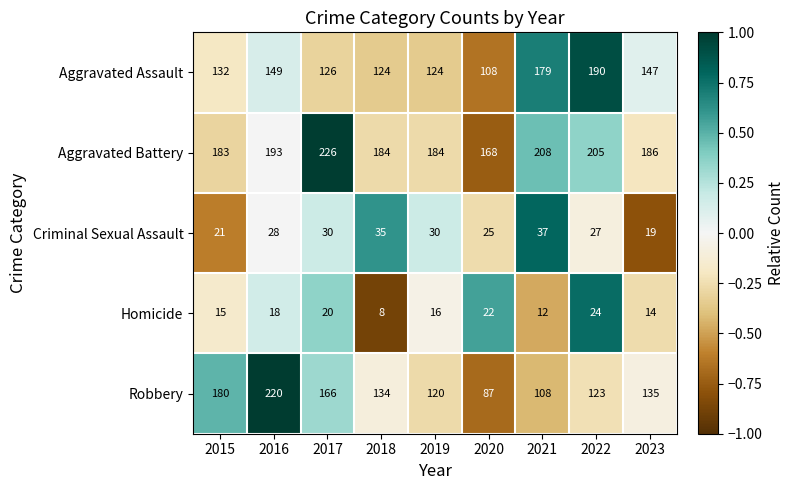

What is the minimum value shown in the chart?

8